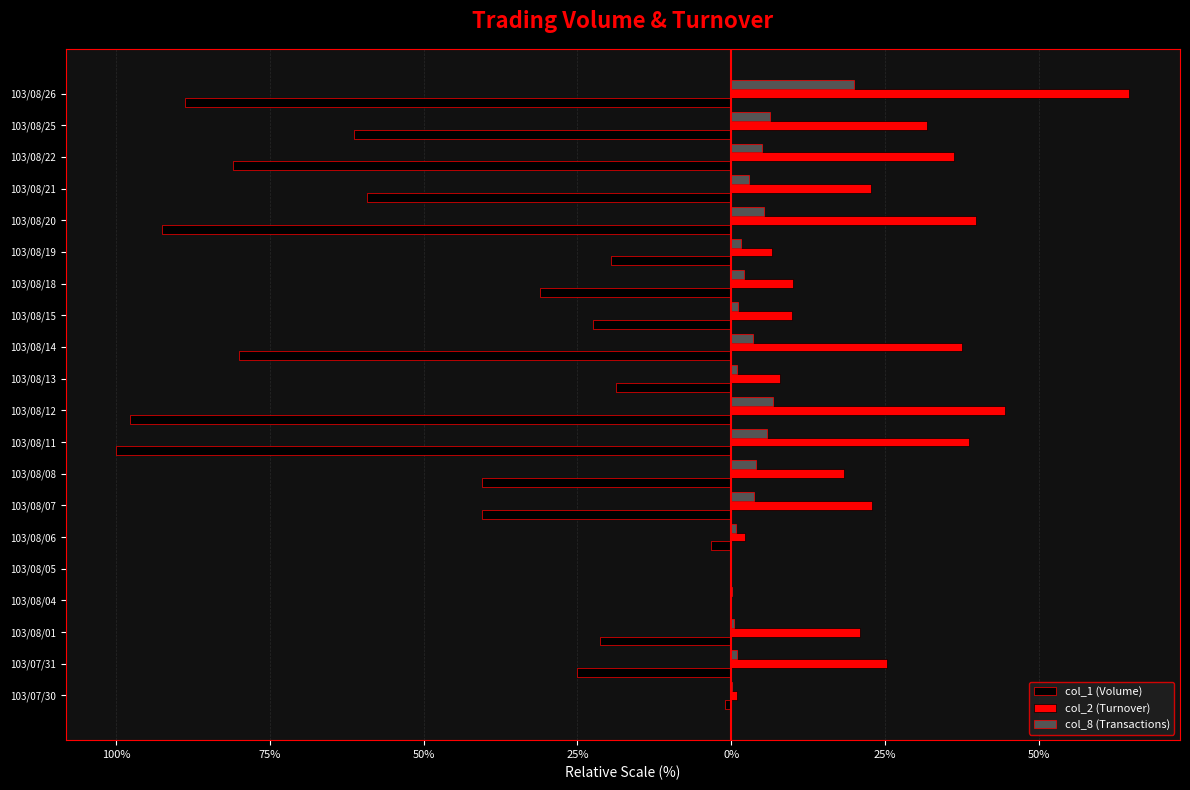

How many negative values does the col_1 (Volume) series have?

19